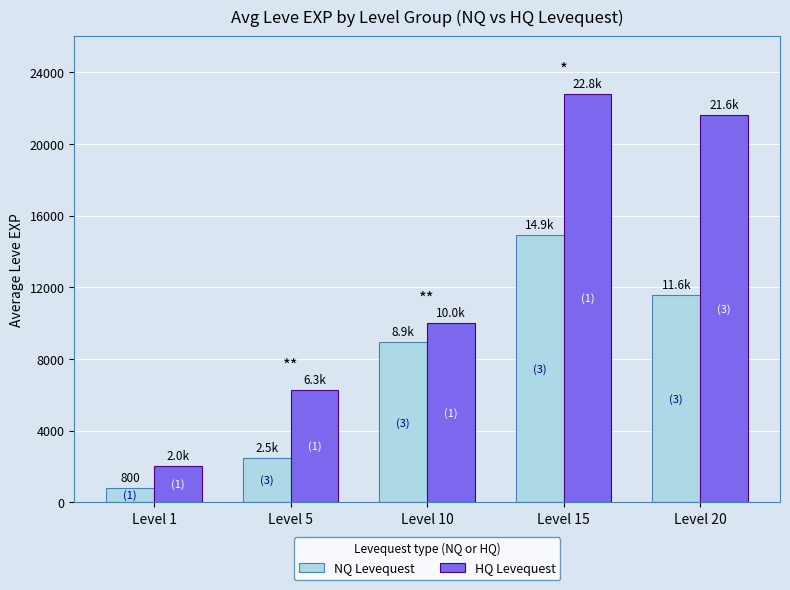

What is the difference between the maximum and minimum values in the HQ Levequest series?

20750